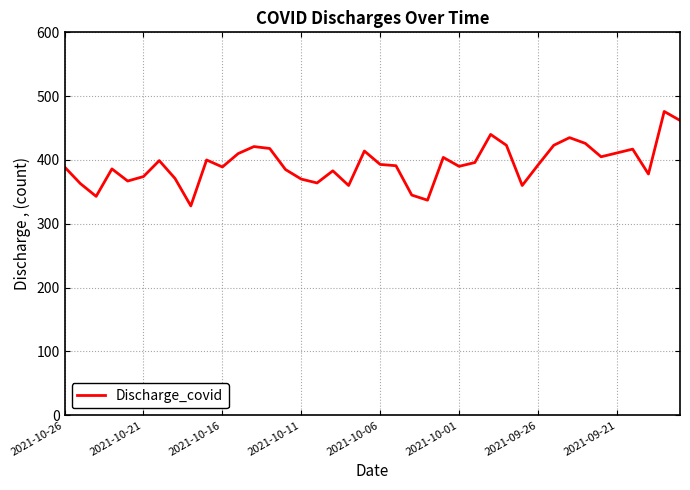

What is the minimum value shown in the chart?

328